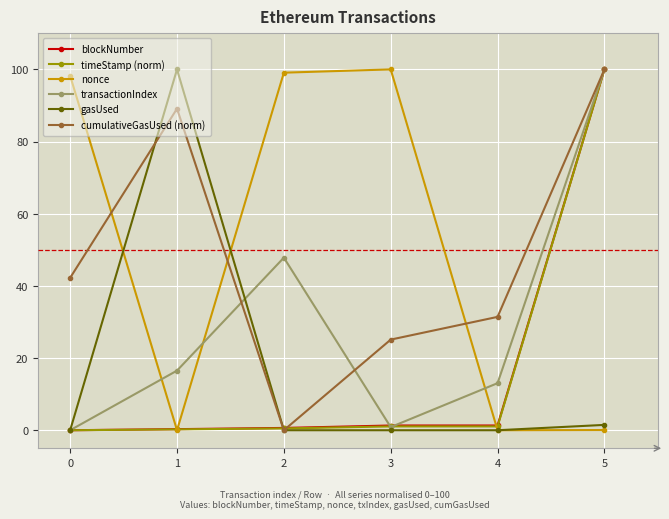

The transactionIndex series shows -68.6 at 0. True or false?

False